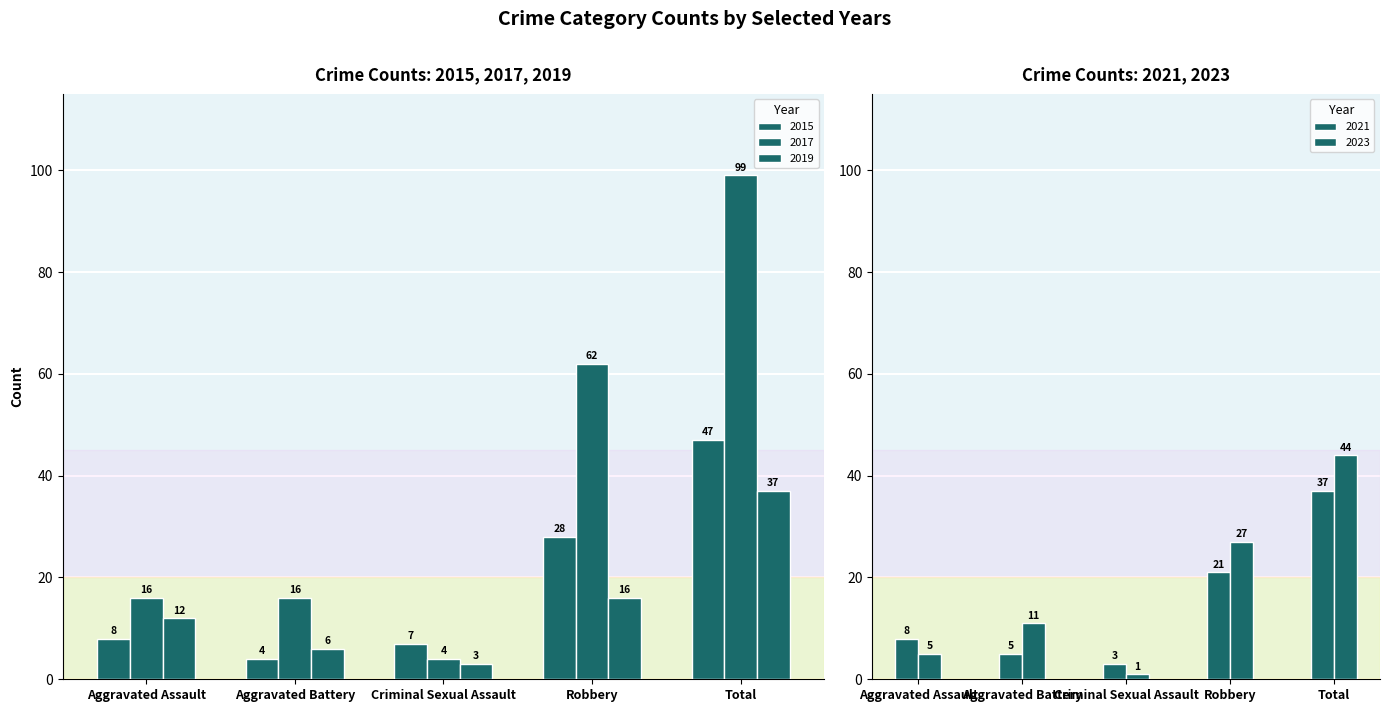

What is the difference between the maximum and second lowest values in the 2023 series?

39